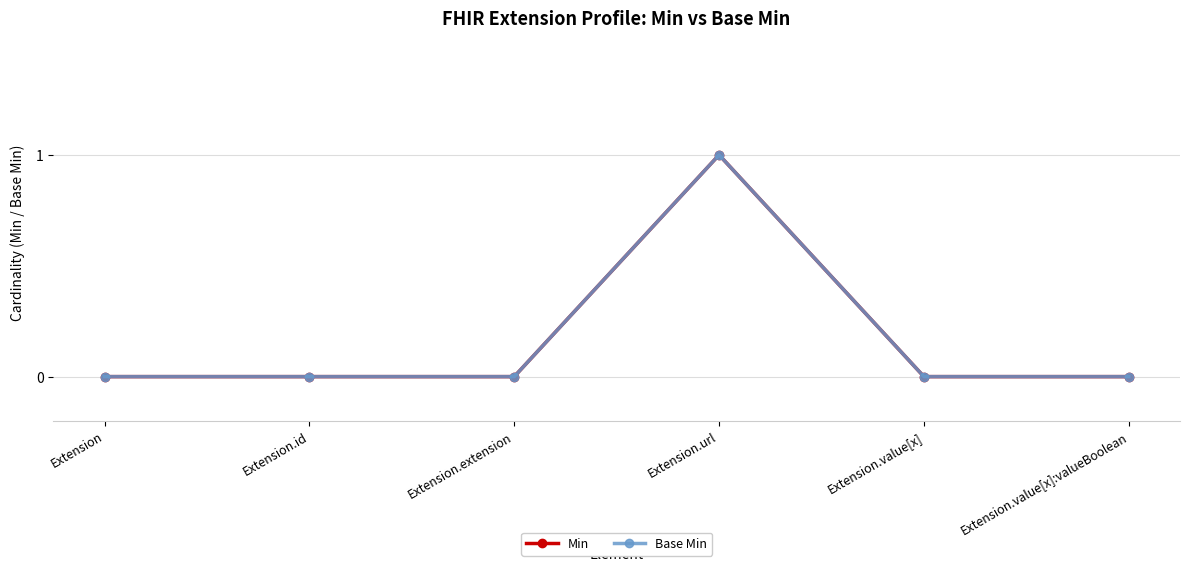

Which label corresponds to the largest value in the chart?

Extension.url